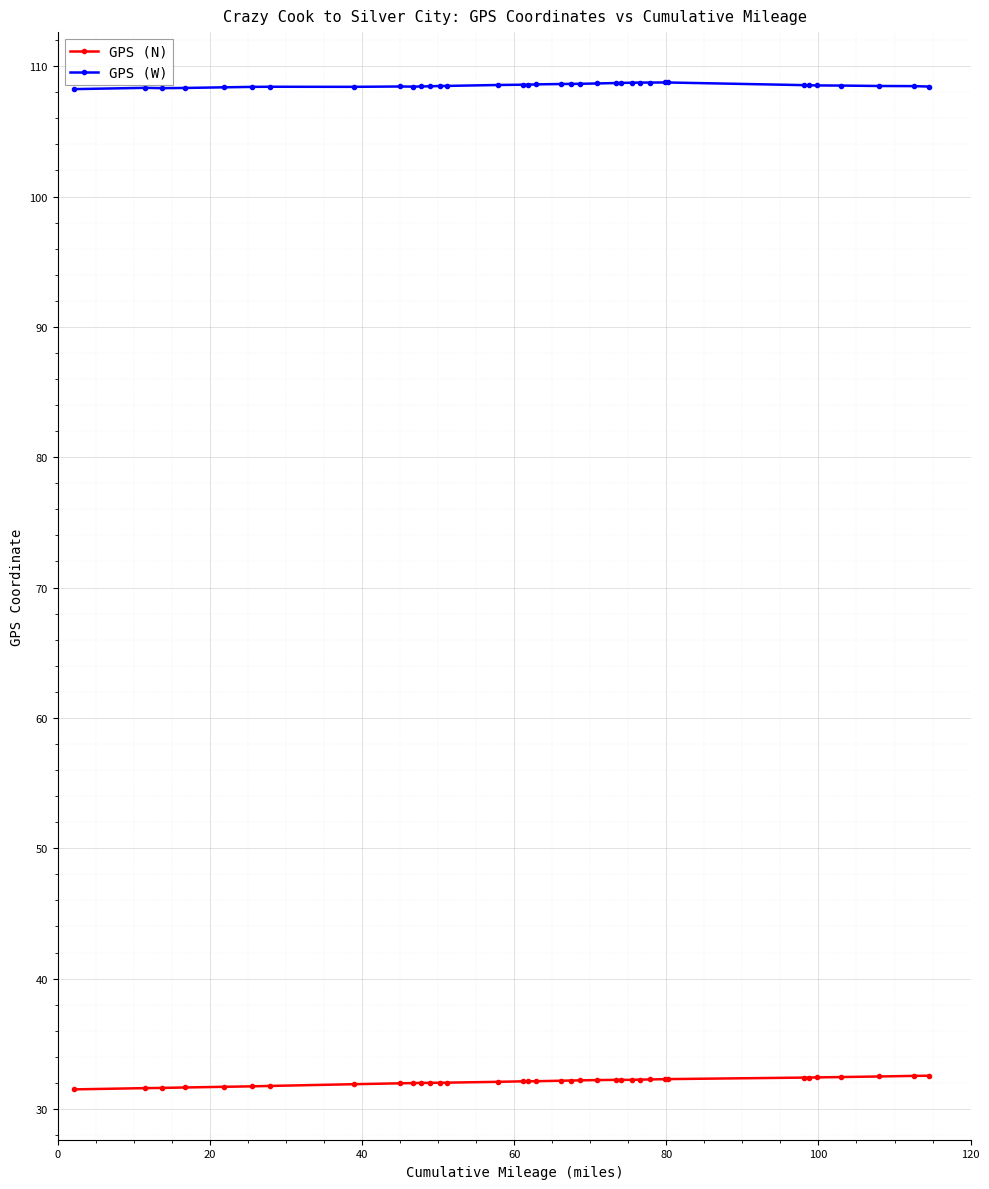

List the series in order of their peak value, lowest first.

GPS (N), GPS (W)